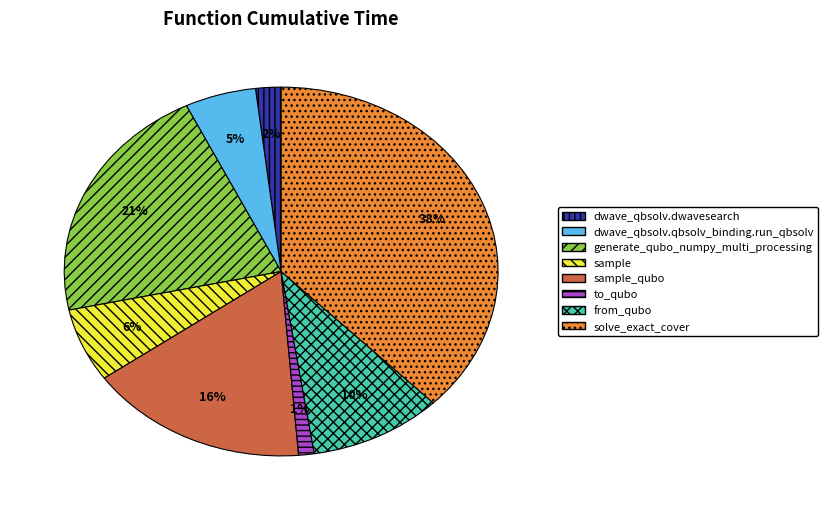

Does dwave_qbsolv.qbsolv_binding.run_qbsolv represent more than half of the total?

No